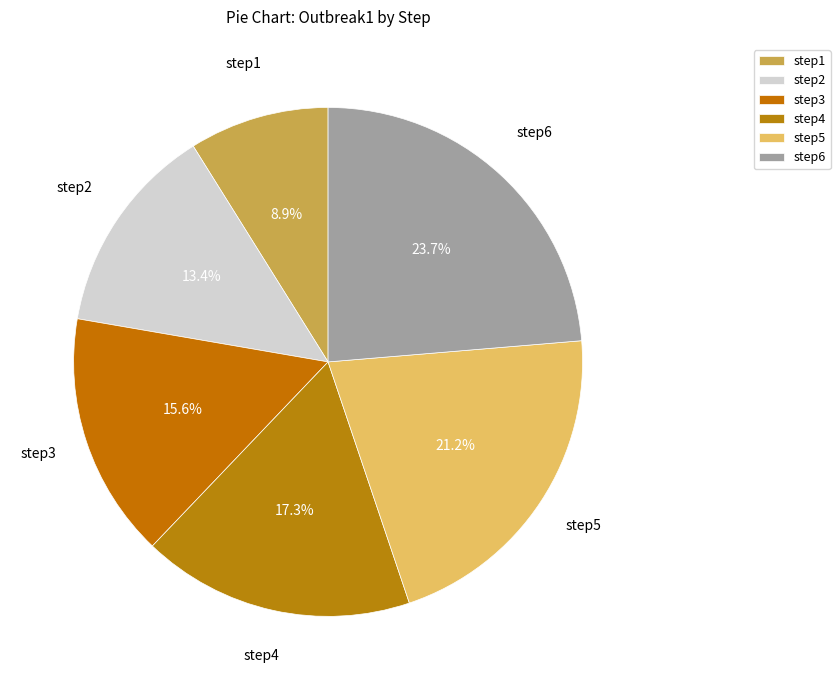

Is step3 the majority of the pie?

No